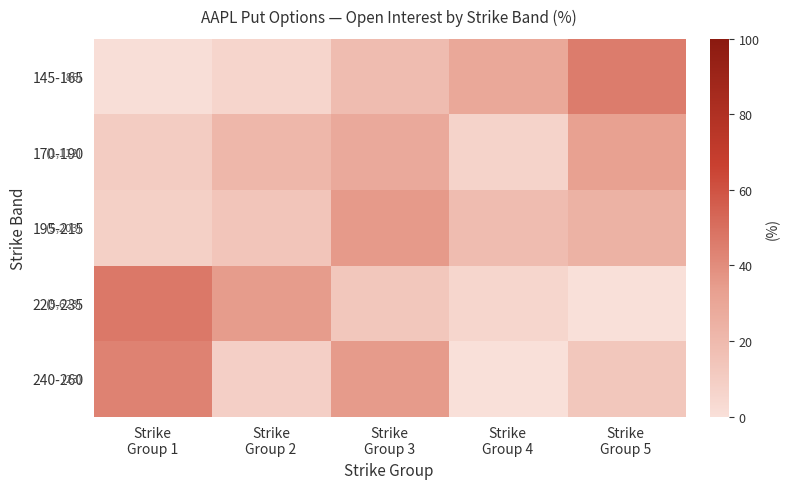

Which series has the largest total across all categories?

145-165